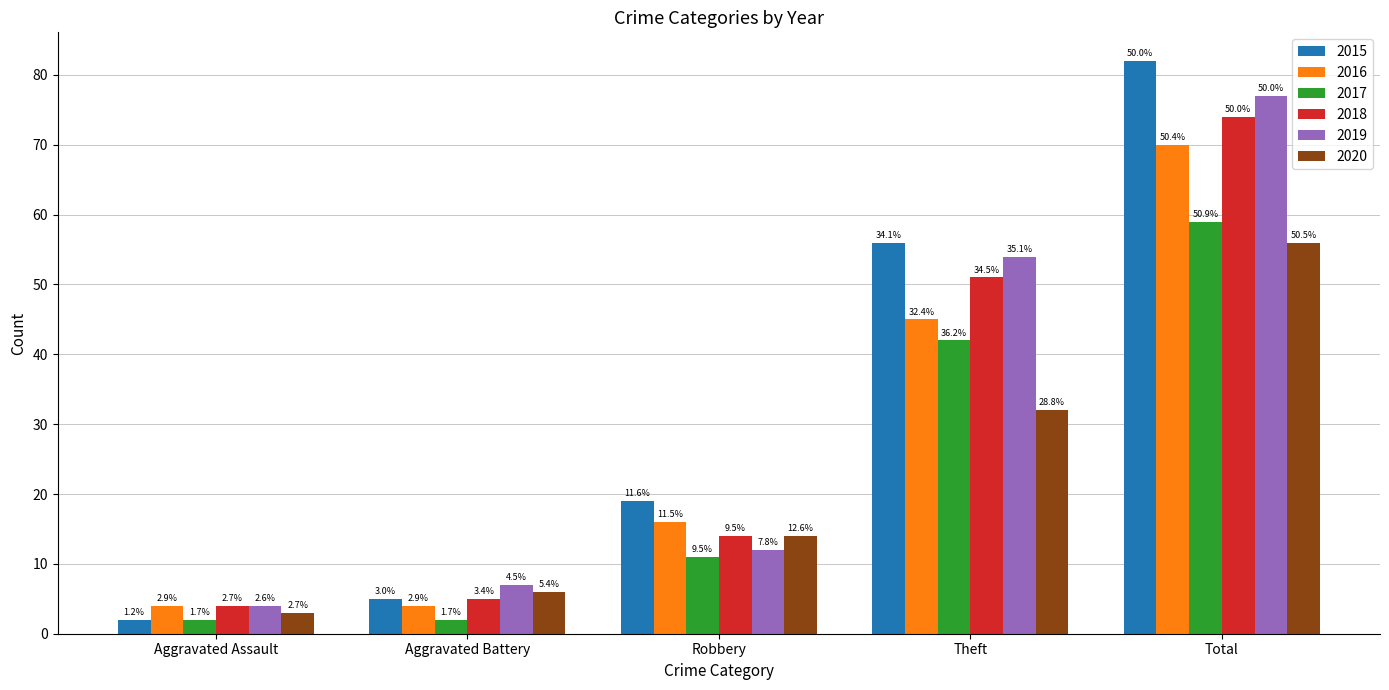

What is the difference between the maximum and minimum values in the 2018 series?

70